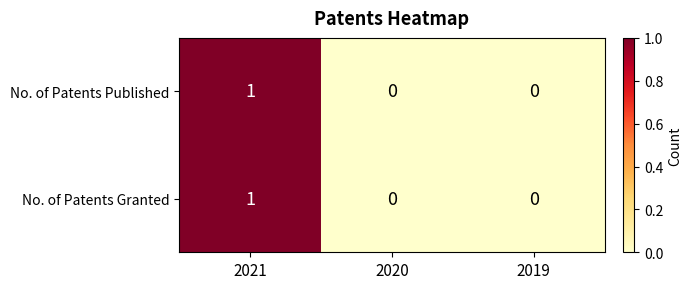

How many categories are shown in the chart?

3